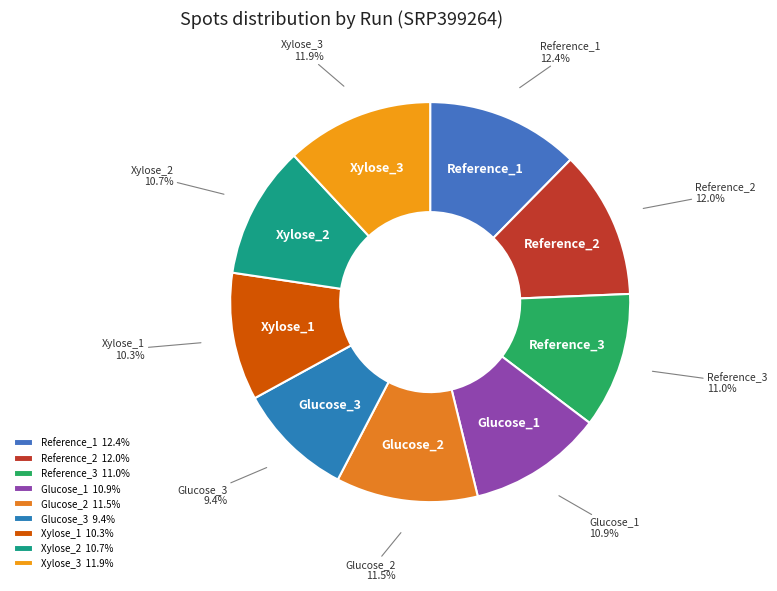

What is the smallest slice in the pie chart?

Glucose_3 9.4%